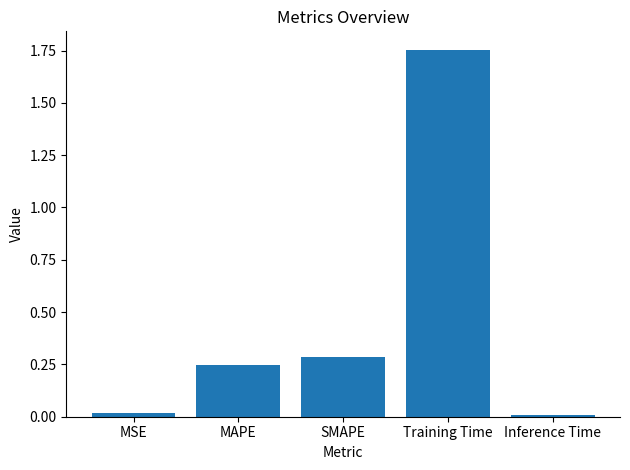

What is the label of the 5th bar from the left?

Inference Time